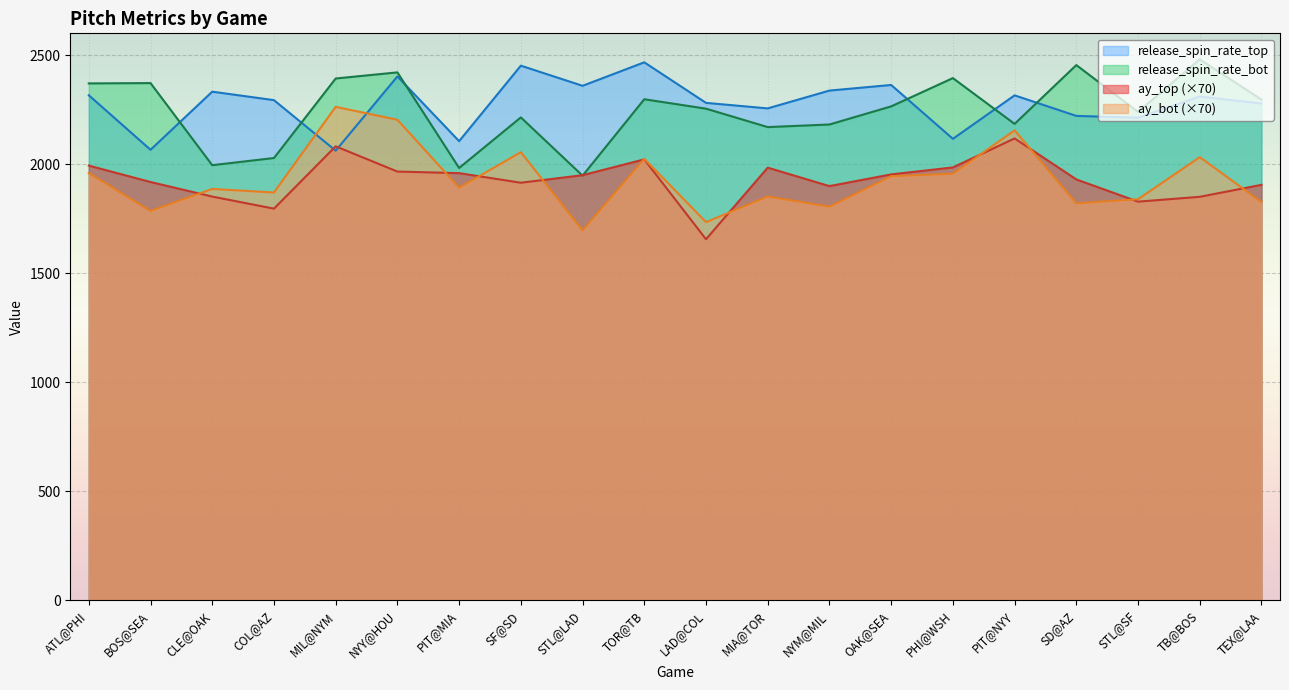

What is the label of the 2nd point from the left?

BOS@SEA